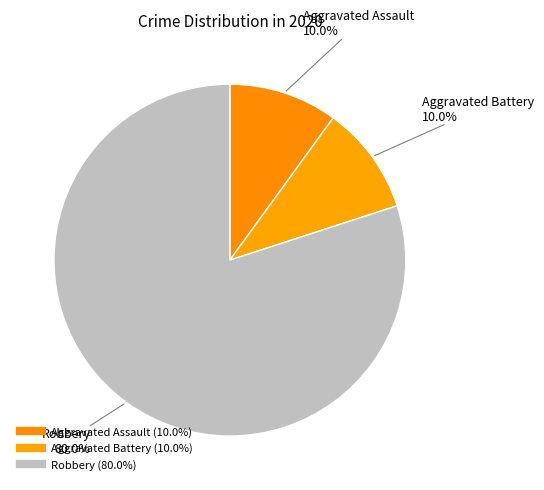

What is the majority slice?

Robbery